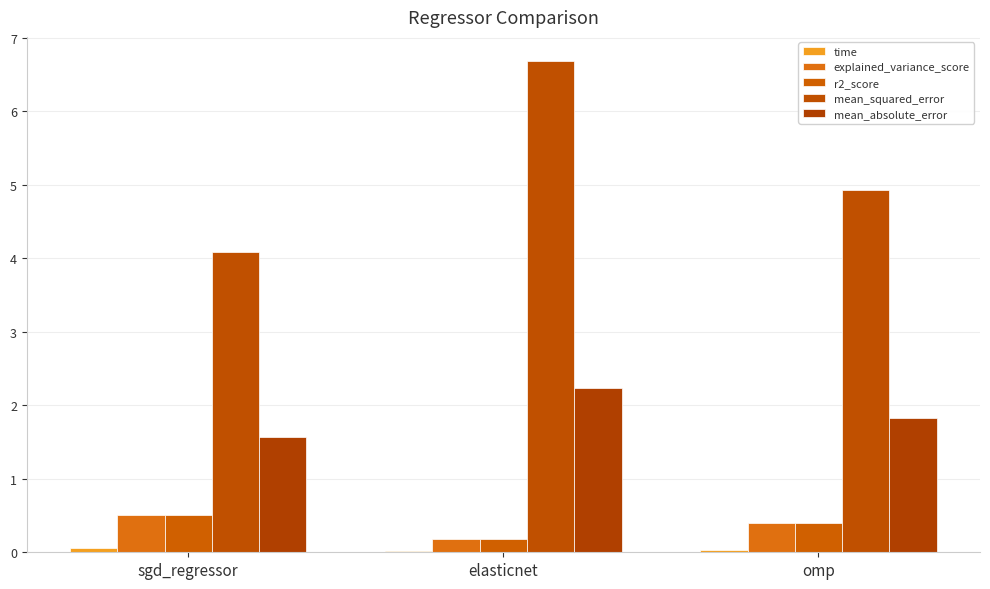

Reading left to right, what are all the values shown in this chart?

time: sgd_regressor=0.1	elasticnet=0.0	omp=0.0
explained_variance_score: sgd_regressor=0.5	elasticnet=0.2	omp=0.4
r2_score: sgd_regressor=0.5	elasticnet=0.2	omp=0.4
mean_squared_error: sgd_regressor=4.1	elasticnet=6.7	omp=4.9
mean_absolute_error: sgd_regressor=1.6	elasticnet=2.2	omp=1.8